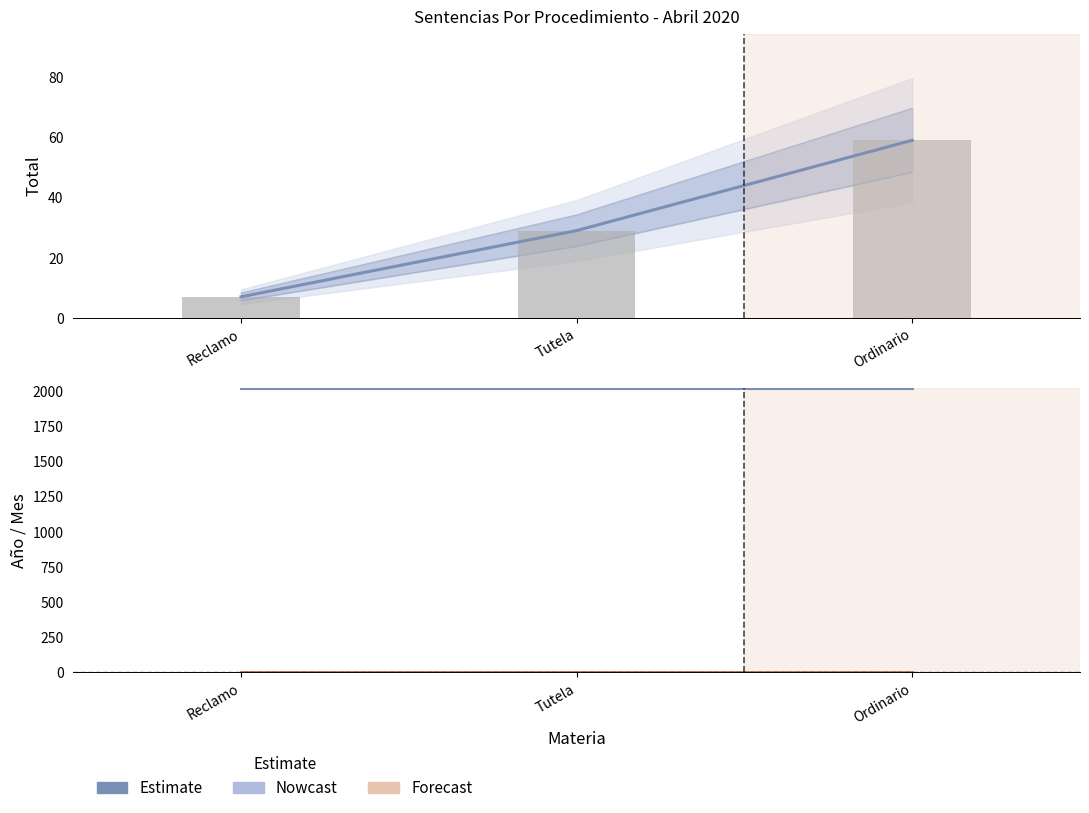

What is the difference between the Reclamo / Tutela / Ordinario values at Ordinario and Tutela?

30